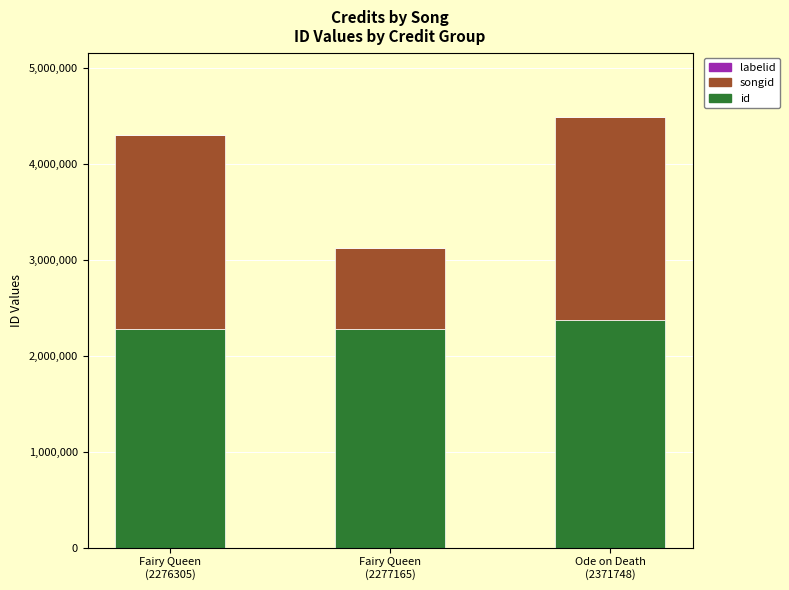

What is the sum of all id values?

6925218